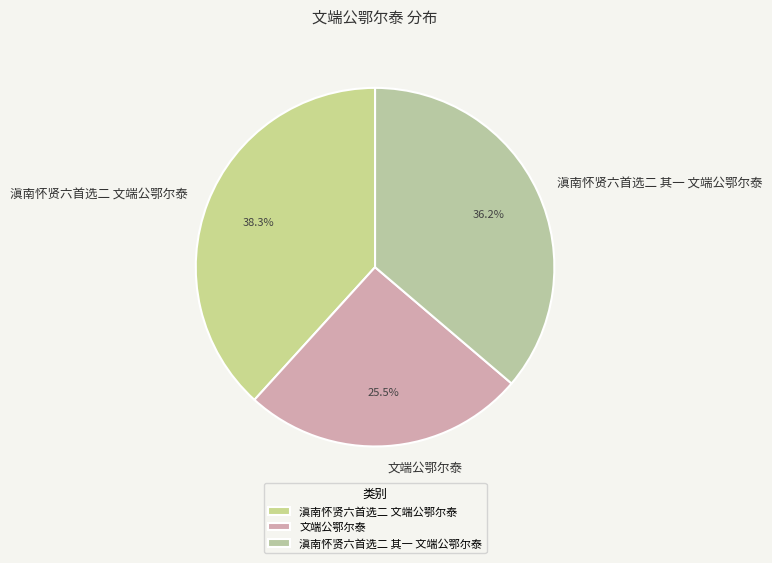

To the nearest percent, what is the difference between the largest and smallest slice percentages?

13%